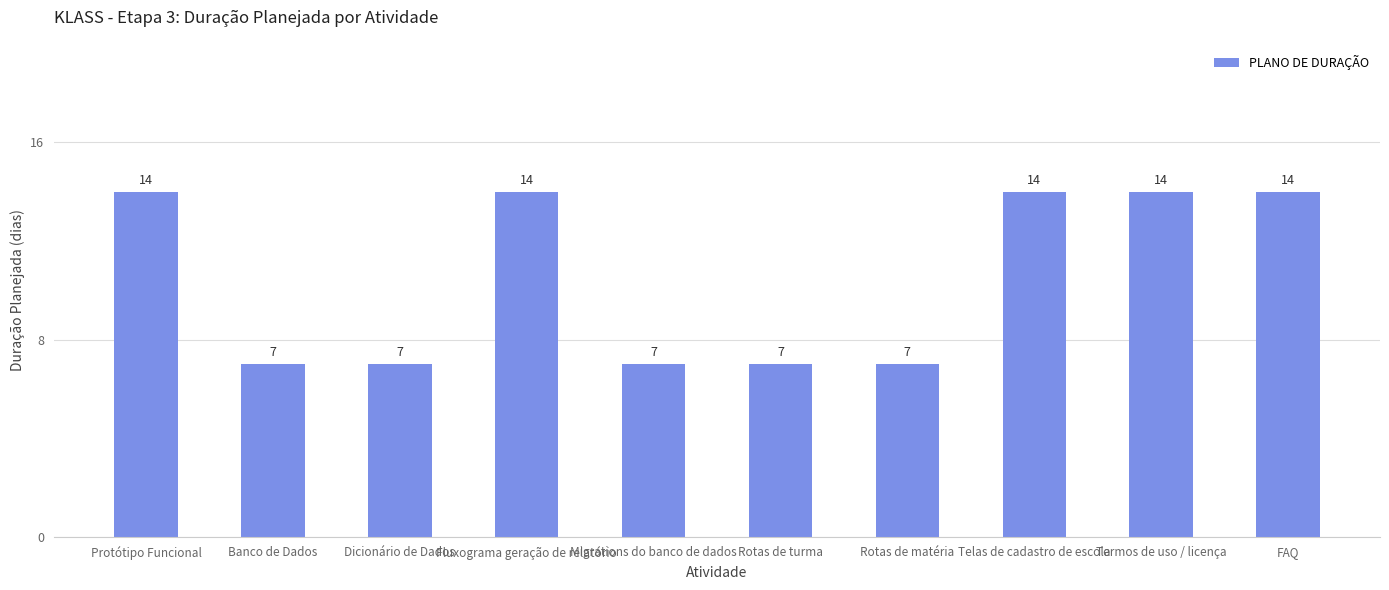

Approximately how many times larger is the value at Dicionário de Dados compared to Migrations do banco de dados?

1.0